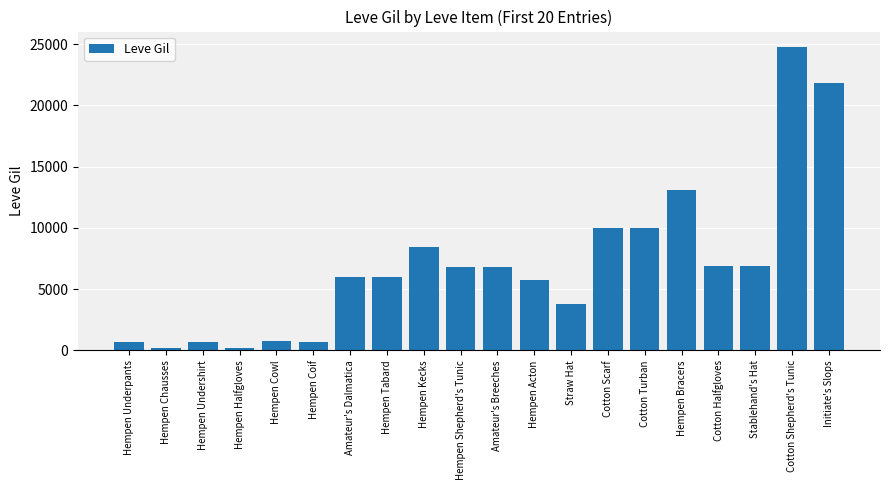

Between Hempen Kecks and Straw Hat, which is larger?

Hempen Kecks